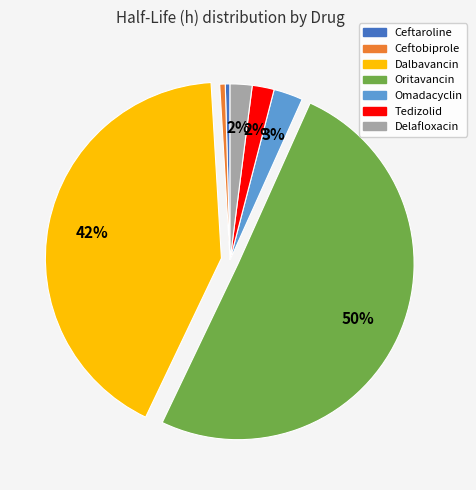

Between Ceftaroline and Tedizolid, which is larger?

Tedizolid